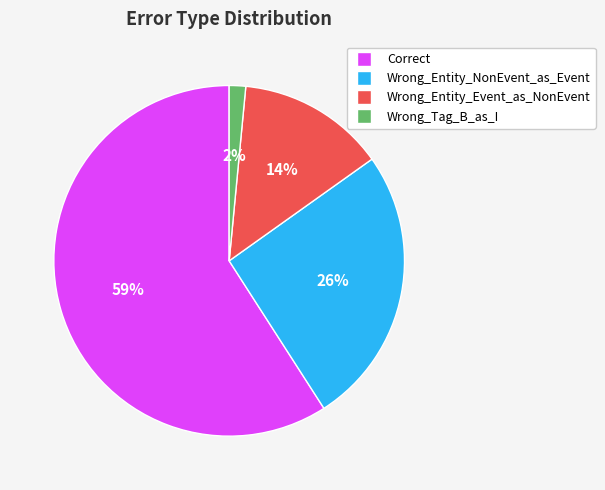

What percentage is the Wrong_Entity_Event_as_NonEvent slice, to the nearest percent?

14%